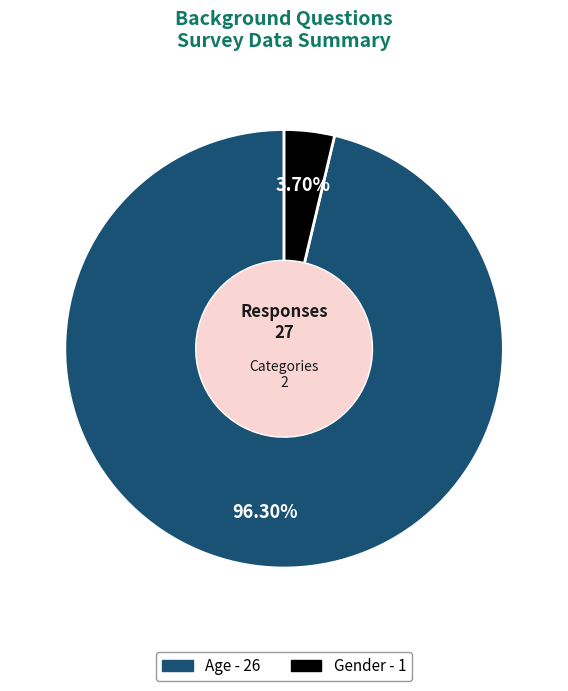

To the nearest percent, what percentage of the pie is Gender?

4%